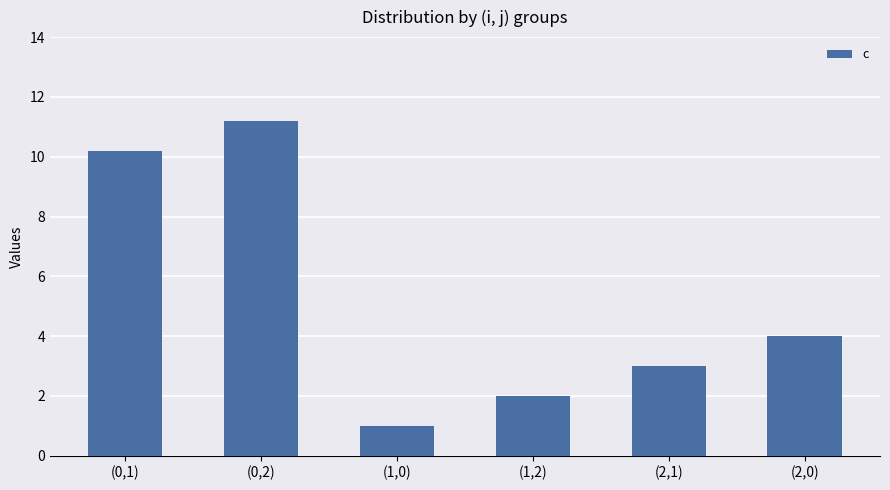

What position from the left is (0,2)?

2